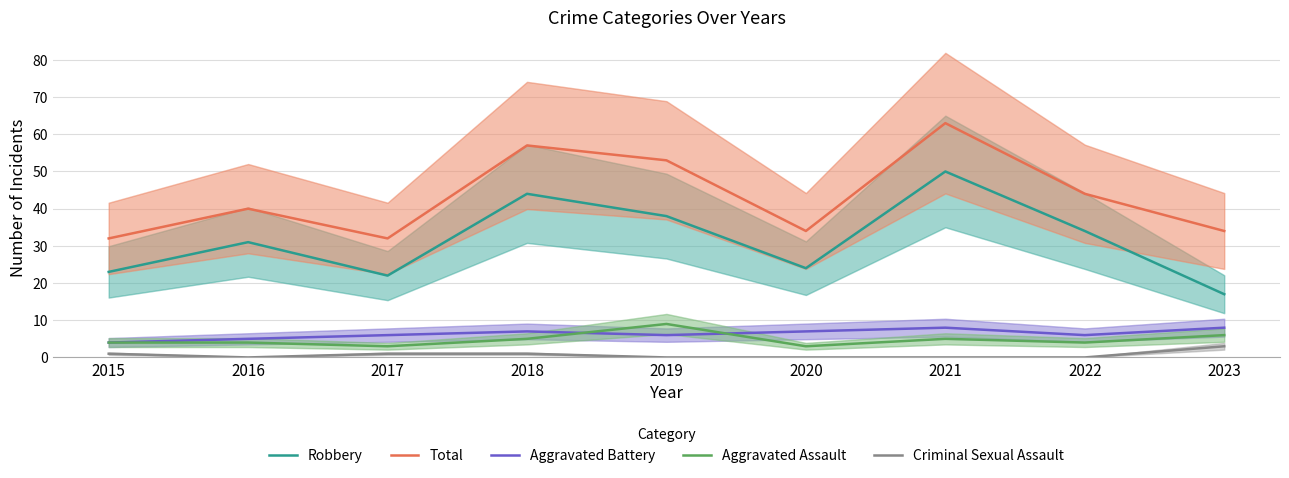

Rank the series at 2023 from lowest to highest value.

Criminal Sexual Assault, Aggravated Assault, Aggravated Battery, Robbery, Total